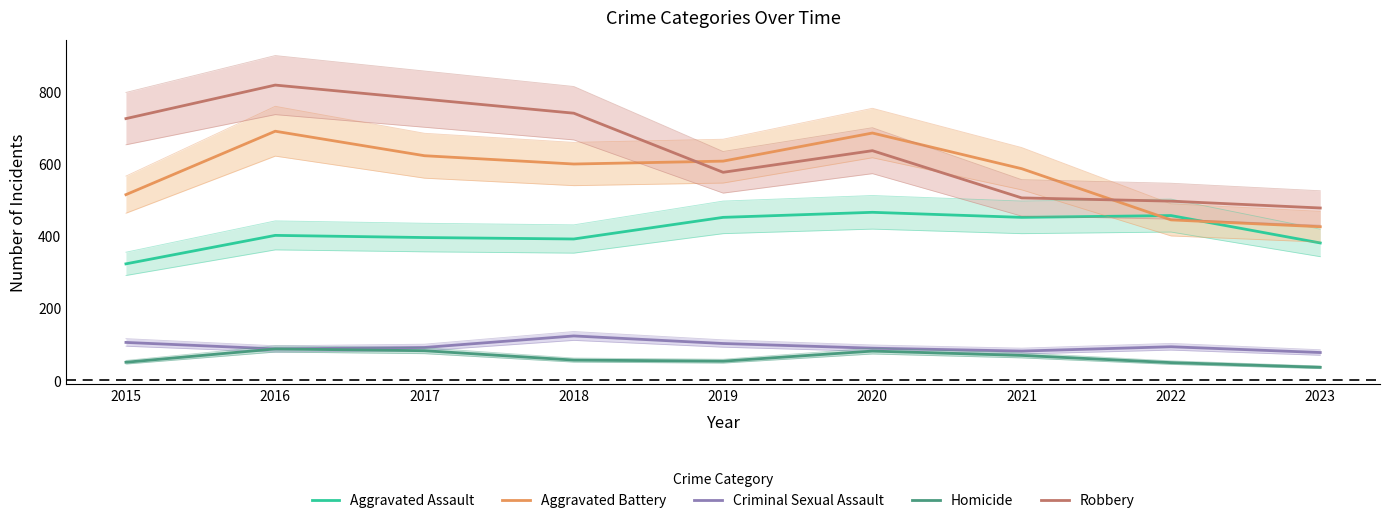

True or false: Robbery has more than 1 points higher than both neighbors.

True